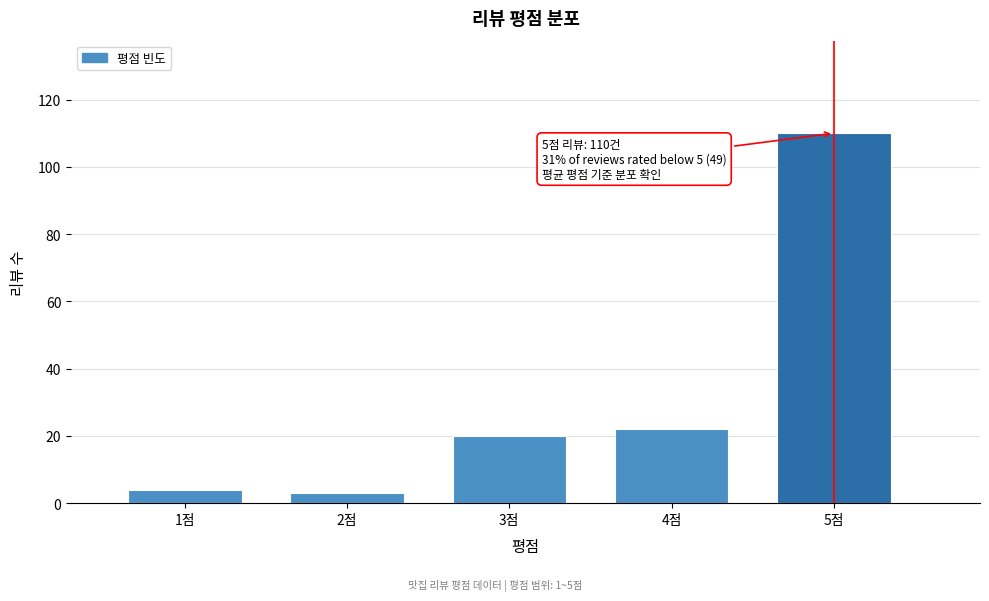

Reading left to right, what are all the values shown in this chart?

1점=4	2점=3	3점=20	4점=22	5점=110